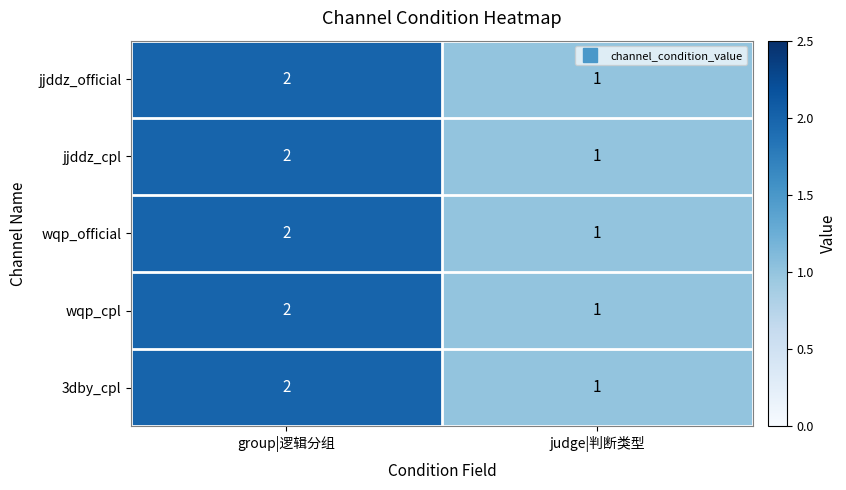

Rank the categories by 3dby_cpl value from highest to lowest.

group|逻辑分组, judge|判断类型